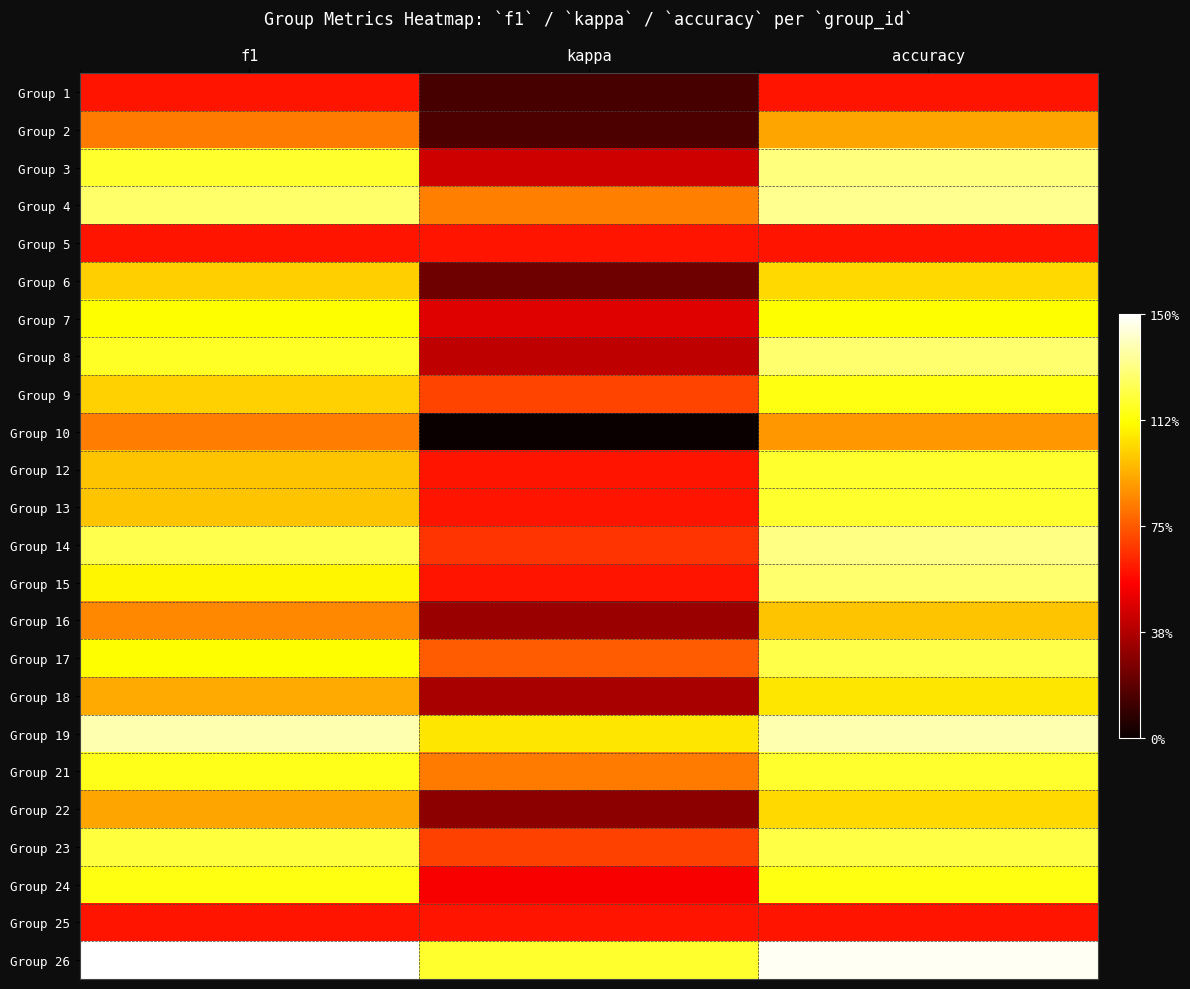

List the series in order of their peak value, highest first.

Group 26, Group 19, Group 4, Group 14, Group 3, Group 8, Group 15, Group 17, Group 23, Group 12, Group 13, Group 21, Group 9, Group 24, Group 7, Group 18, Group 6, Group 22, Group 16, Group 2, Group 10, Group 1, Group 5, Group 25